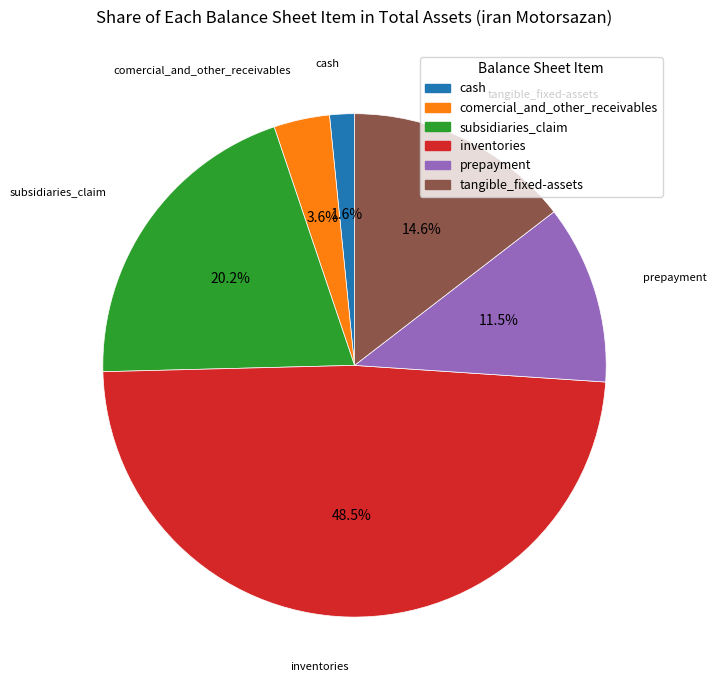

Which slice is the largest?

inventories